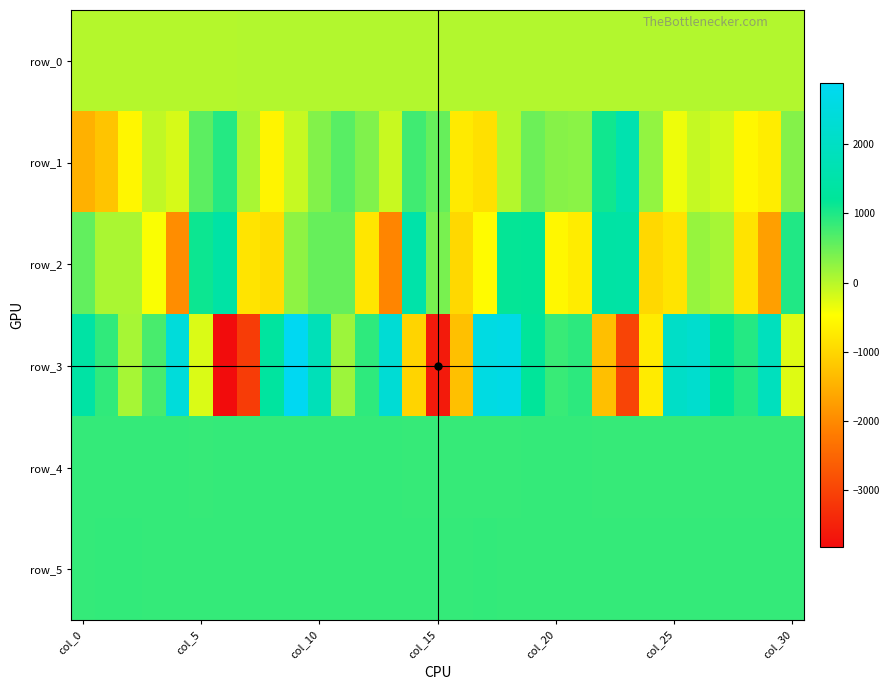

Reading left to right, transcribe all the data shown in this chart.

row_0: 27.6	27.6	27.6	27.7	27.8	27.8	27.8	27.9	28.0	28.0	28.0	28.1	28.2	28.2	28.2	28.3	28.4	28.4	28.4	28.5	28.6	28.6	28.6	28.7	28.8	28.8	28.8	28.9	29.0	29.0	29.0
row_1: -1478.0	-1240.0	-577.0	-63.0	-206.0	599.0	968.0	100.0	-608.0	-103.0	354.0	617.0	367.0	-111.0	775.0	536.0	-735.0	-869.0	18.0	499.0	318.0	294.0	1095.0	1631.0	240.0	-352.0	-84.0	-179.0	-565.0	-701.0	329.0
row_2: 555.0	88.0	81.0	-431.0	-1956.0	1126.0	1430.0	-812.0	-907.0	266.0	530.0	530.0	-789.0	-2065.0	1517.0	409.0	-979.0	-518.0	1168.0	1183.0	-562.0	-718.0	1428.0	1431.0	-971.0	-811.0	218.0	118.0	-823.0	-1724.0	995.0
row_3: 1420.0	880.0	119.0	729.0	2426.0	-229.0	-3820.0	-3114.0	1336.0	2881.0	1800.0	184.0	897.0	2319.0	-1028.0	-3613.0	-1293.0	2571.0	2645.0	1230.0	834.0	914.0	-1296.0	-2999.0	-726.0	2074.0	2205.0	1224.0	962.0	1891.0	-253.0
row_4: 854.0	854.0	858.0	857.0	856.0	852.0	853.0	857.0	856.0	854.0	856.0	855.0	862.0	855.0	852.0	851.0	847.0	852.0	850.0	857.0	859.0	853.0	850.0	848.0	846.0	851.0	849.0	848.0	851.0	846.0	849.0
row_5: 856.0	869.0	871.0	858.0	858.0	862.0	857.0	861.0	856.0	865.0	863.0	861.0	865.0	862.0	860.0	862.0	864.0	866.0	863.0	862.0	859.0	863.0	858.0	860.0	862.0	863.0	863.0	860.0	861.0	858.0	865.0